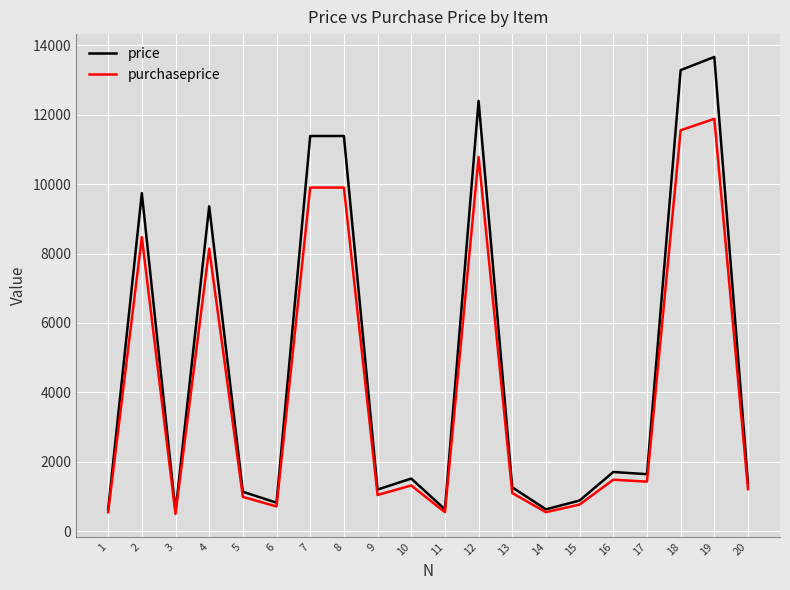

What is the difference between the price values at 20 and 12?

11005.5